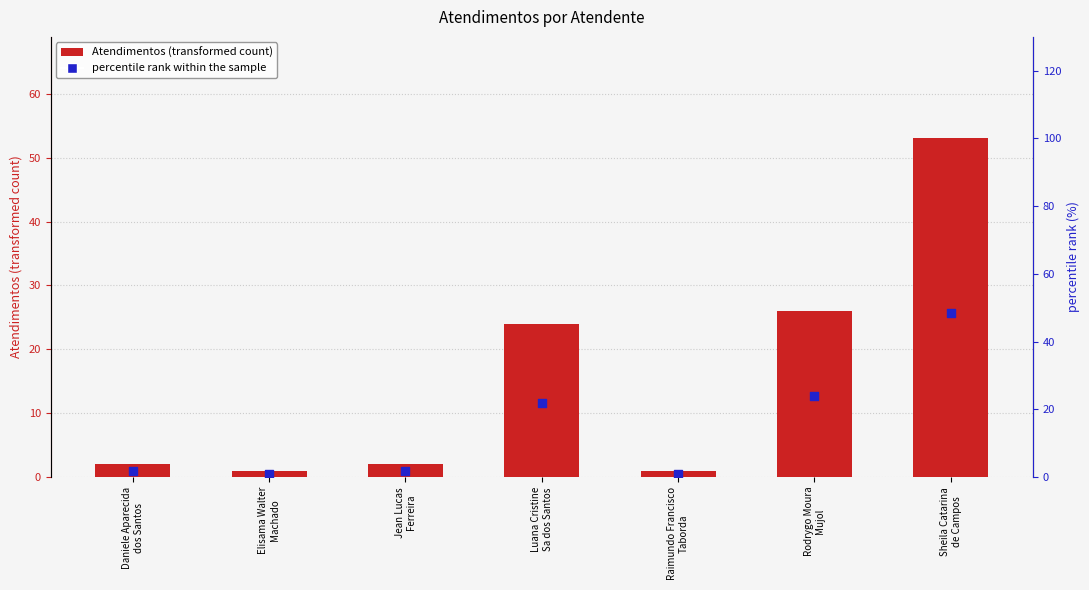

What are all the series names shown in the legend?

Atendimentos, percentile rank within the sample